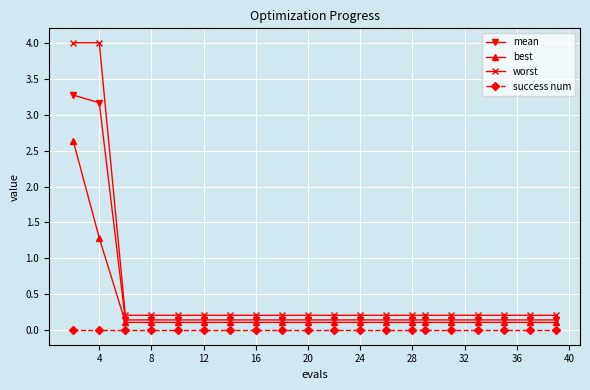

What is the value of the worst point at the 3rd from the left?

0.2